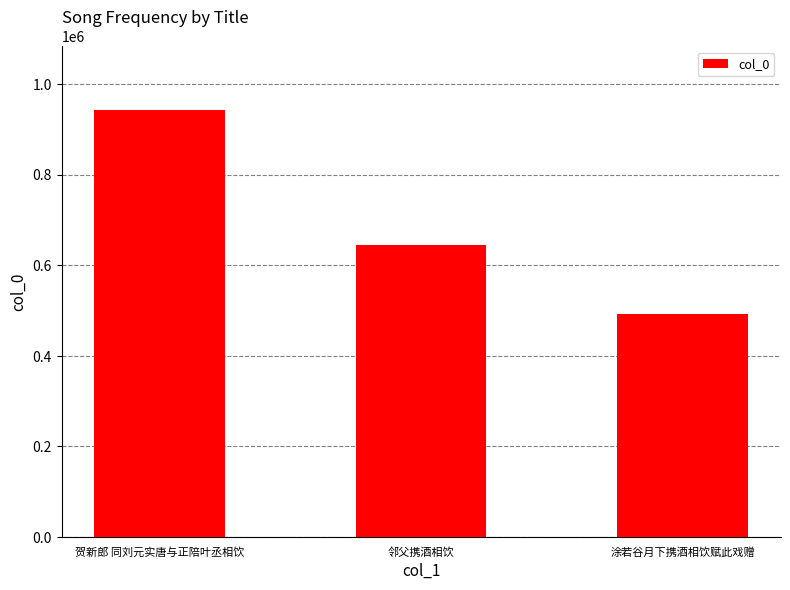

Reading left to right, transcribe all the data shown in this chart.

贺新郎 同刘元实唐与正陪叶丞相饮=941787	邻父携酒相饮=644651	涂若谷月下携酒相饮赋此戏赠=492836